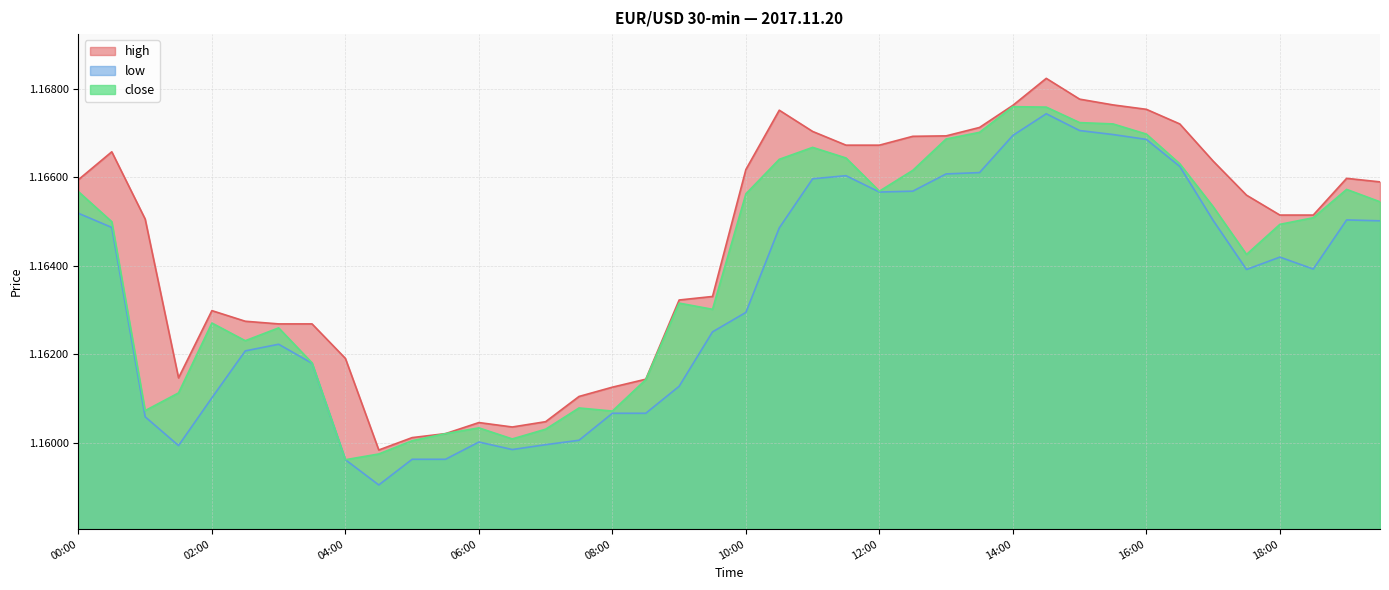

True or false: high and low cross at least once.

False